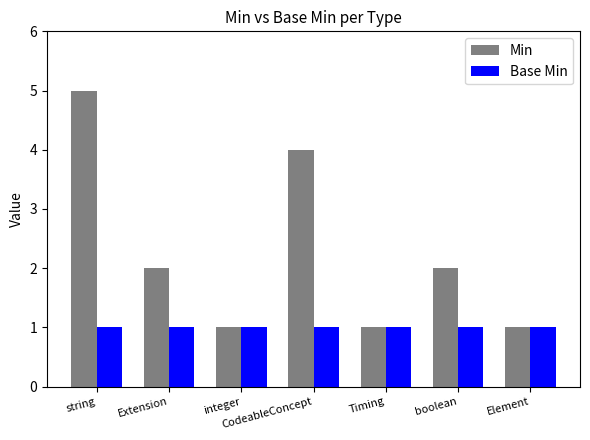

Which series has the largest range (max minus min)?

Min